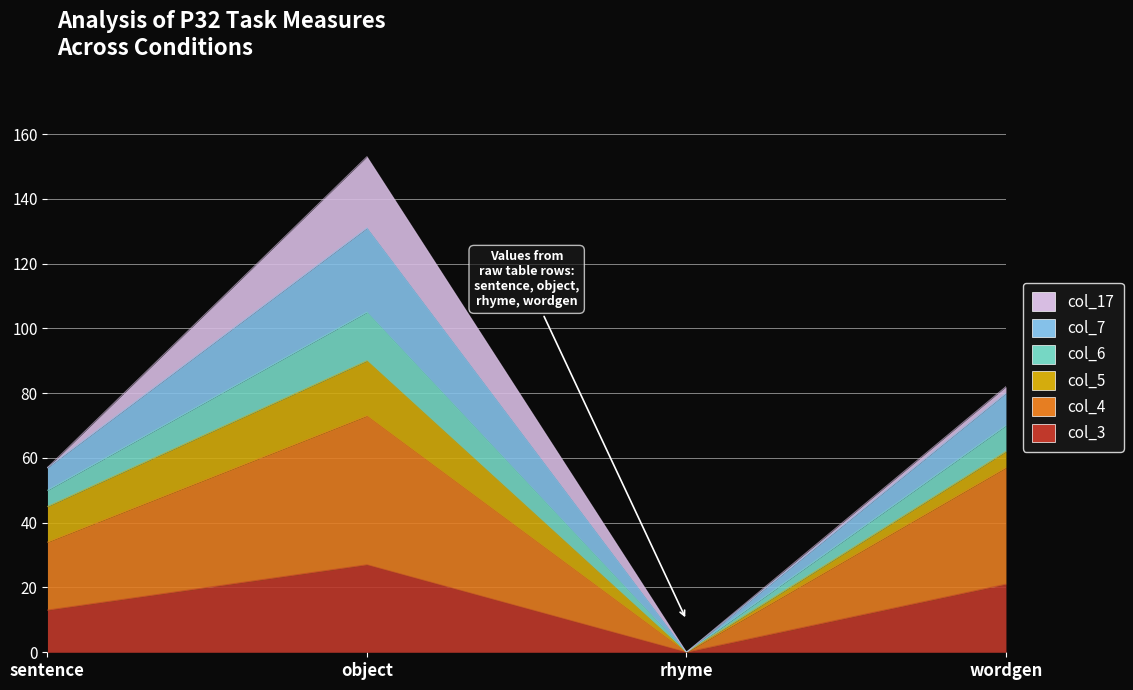

At which label does col_4 reach its minimum?

rhyme